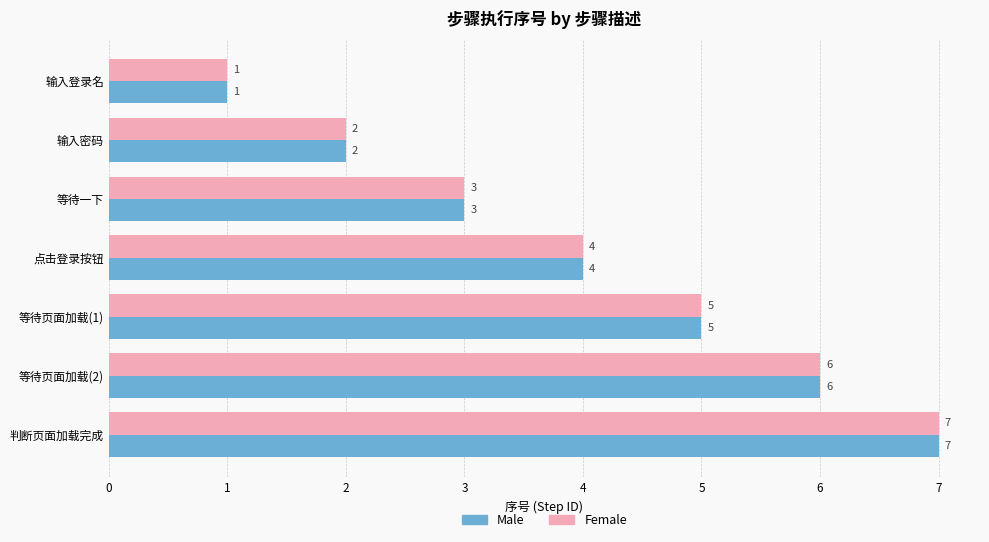

What is the total value across all series at 等待页面加载(1)?

10